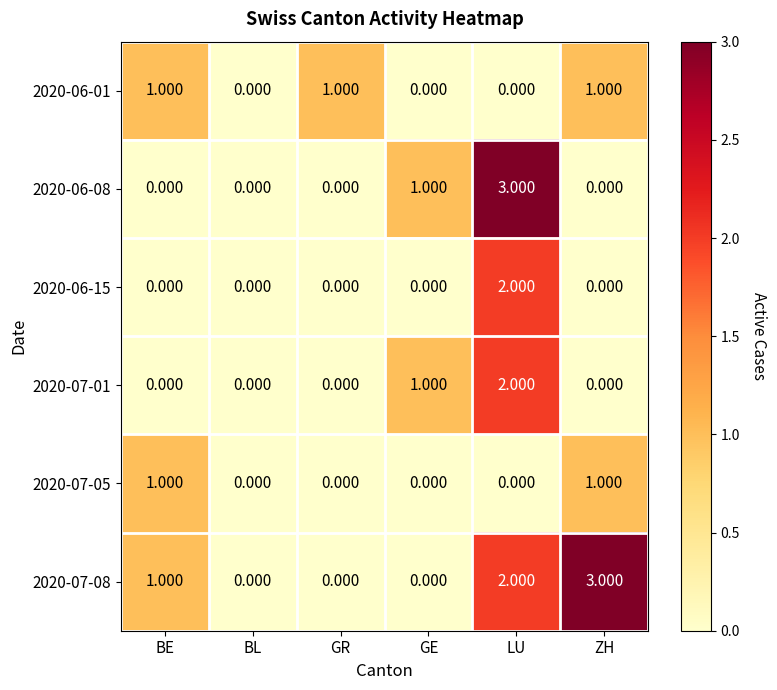

At which label does 2020-06-08 reach its peak?

LU